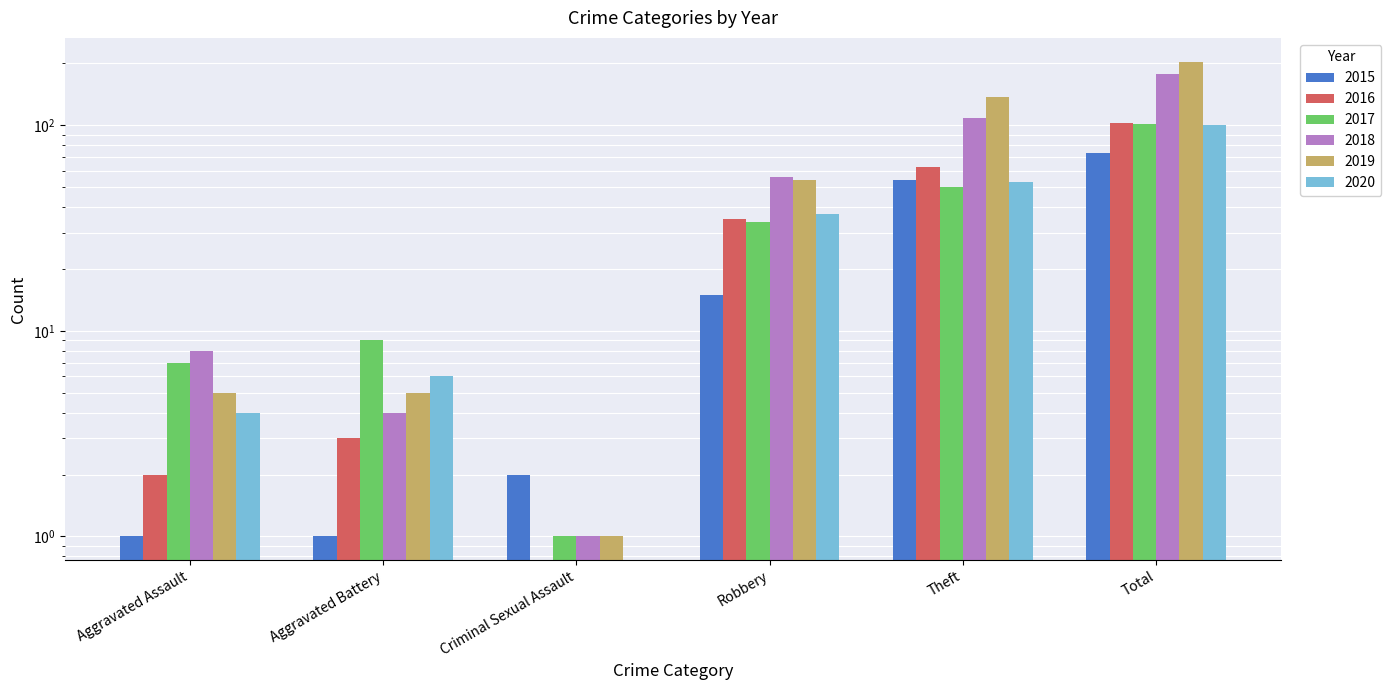

Reading right to left, list all the values displayed in this chart.

2015: Total=73	Theft=54	Robbery=15	Criminal Sexual Assault=2	Aggravated Battery=1	Aggravated Assault=1
2016: Total=103	Theft=63	Robbery=35	Criminal Sexual Assault=0	Aggravated Battery=3	Aggravated Assault=2
2017: Total=101	Theft=50	Robbery=34	Criminal Sexual Assault=1	Aggravated Battery=9	Aggravated Assault=7
2018: Total=178	Theft=109	Robbery=56	Criminal Sexual Assault=1	Aggravated Battery=4	Aggravated Assault=8
2019: Total=204	Theft=138	Robbery=54	Criminal Sexual Assault=1	Aggravated Battery=5	Aggravated Assault=5
2020: Total=100	Theft=53	Robbery=37	Criminal Sexual Assault=0	Aggravated Battery=6	Aggravated Assault=4